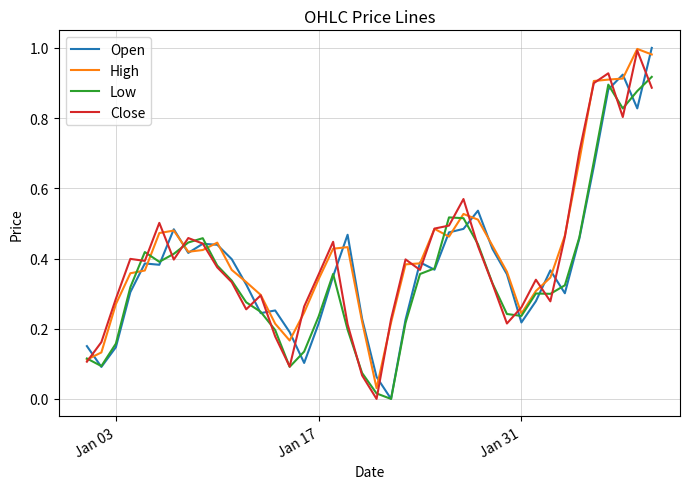

Which series has the widest spread of values?

Open